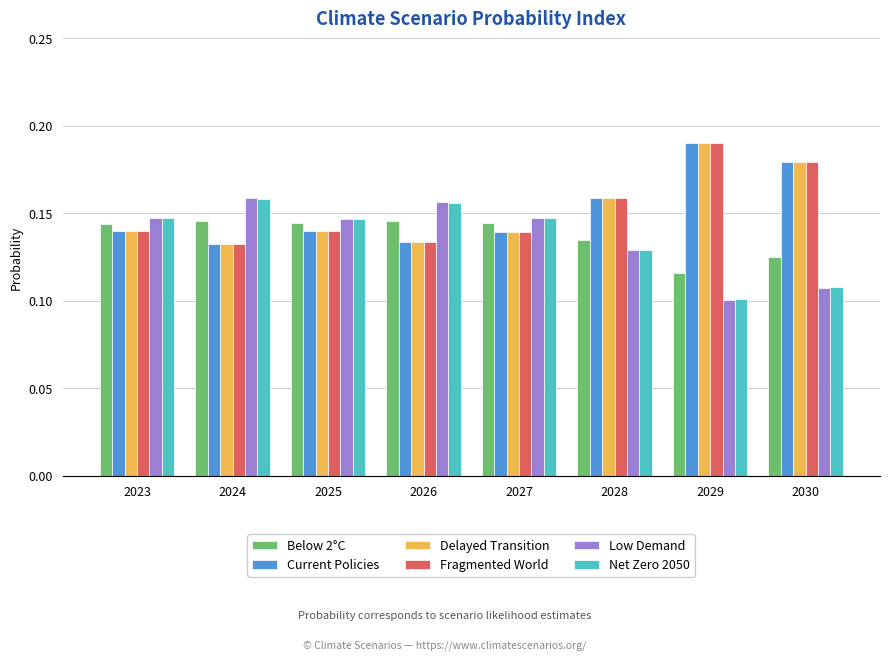

At which category does the chart reach its minimum across all series?

2029